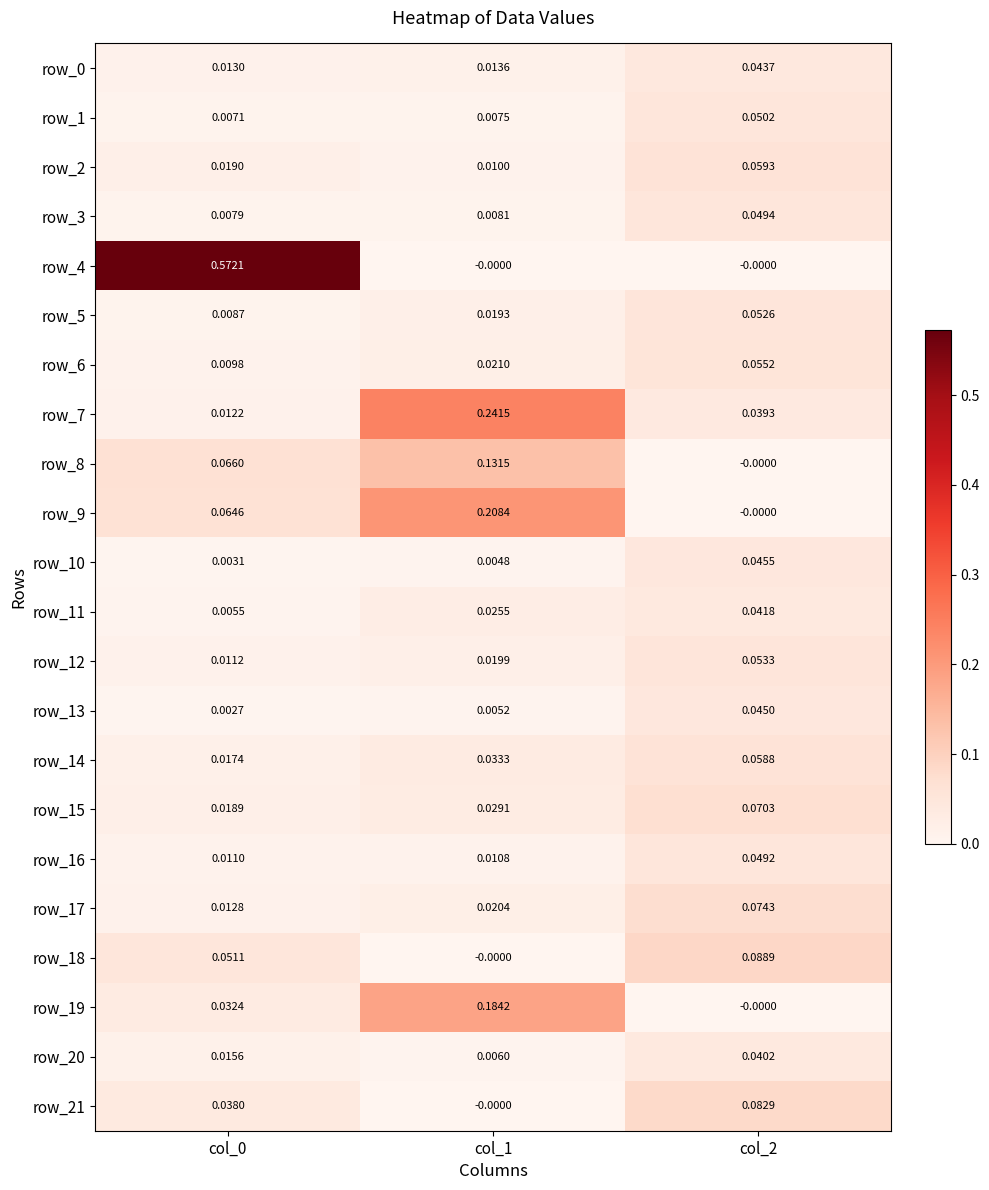

Is the value of row_11 at col_2 greater than the value of row_3 at col_2?

No